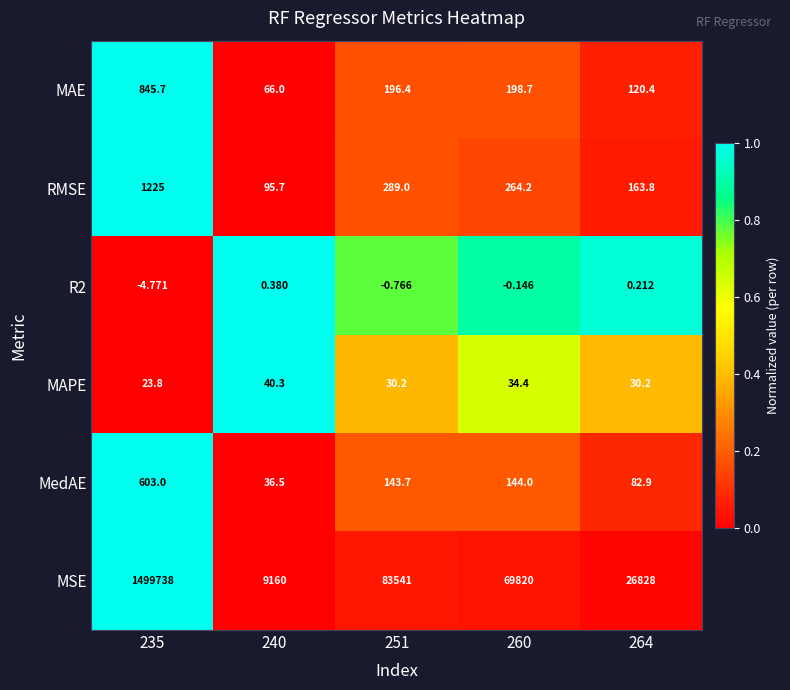

Which series has the largest total across all categories?

MSE